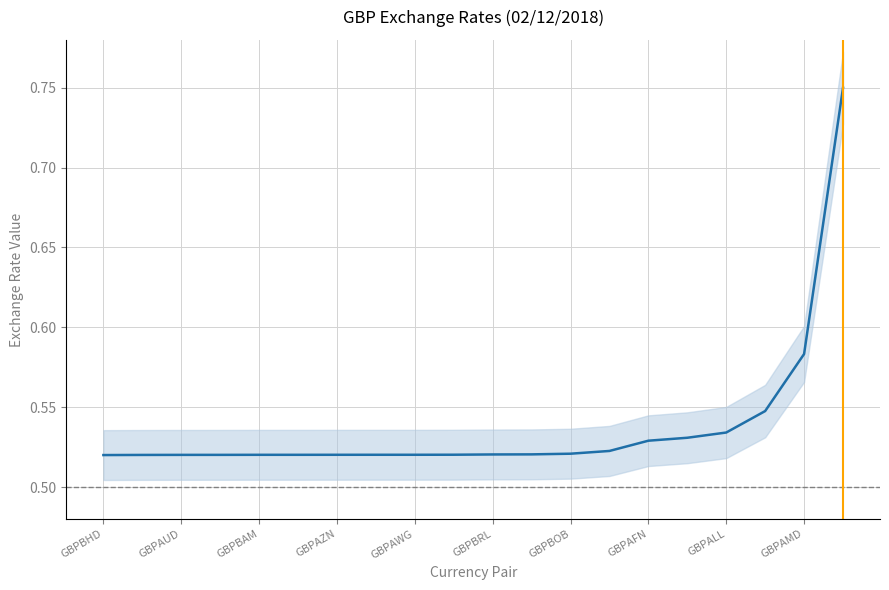

At which label is the value closest to 0?

GBPBHD